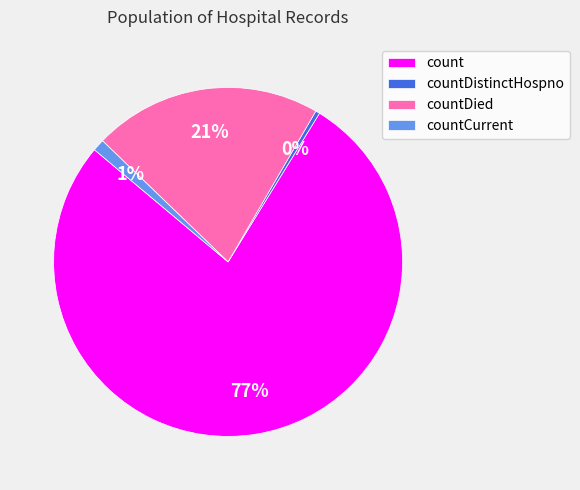

Which category has the smallest portion of the pie?

countDistinctHospno